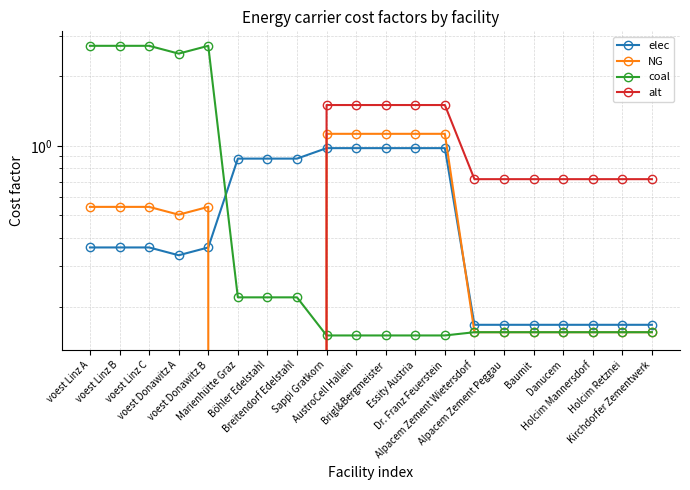

What are all the series names shown in the legend?

elec, NG, coal, alt